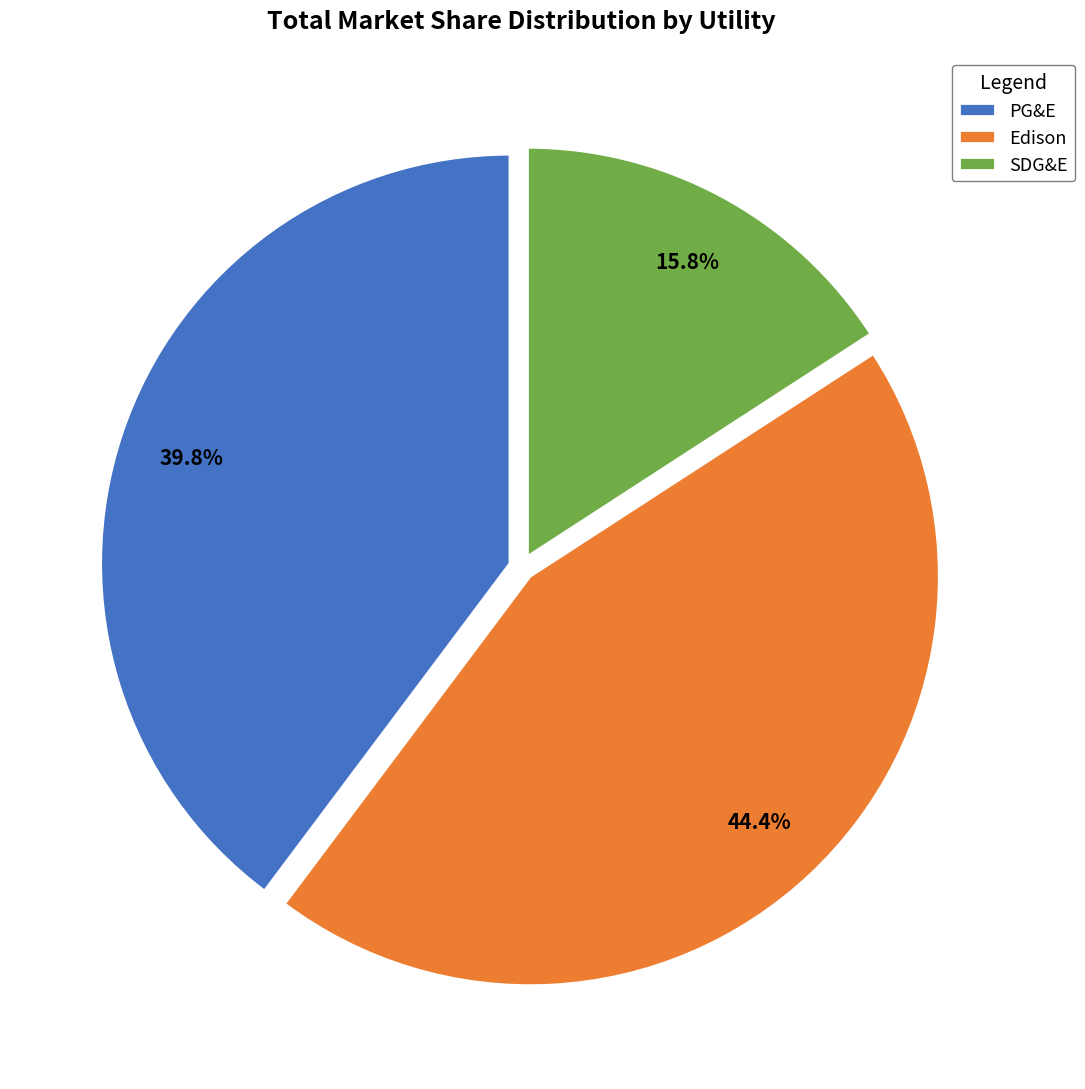

How many segments does this pie chart have?

3